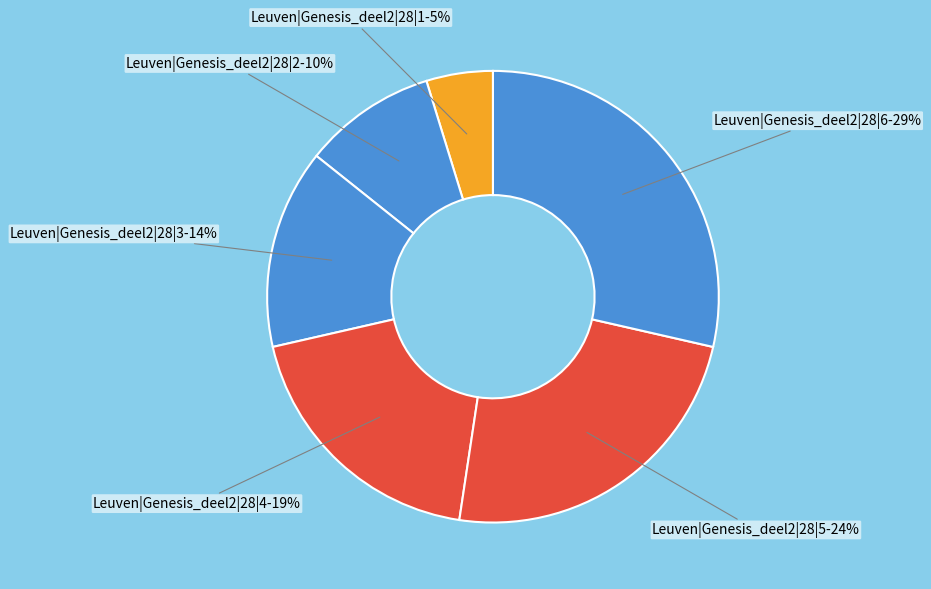

Is Leuven|Genesis_deel2|28|3 the majority of the pie?

No